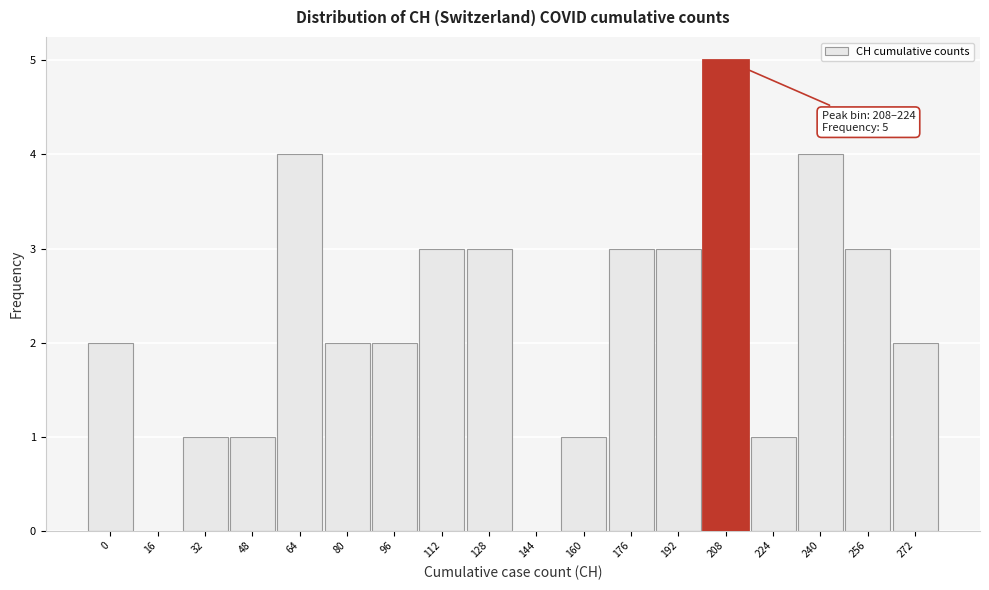

Reading left to right, transcribe all the data shown in this chart.

0=2	16=0	32=1	48=1	64=4	80=2	96=2	112=3	128=3	144=0	160=1	176=3	192=3	208=5	224=1	240=4	256=3	272=2